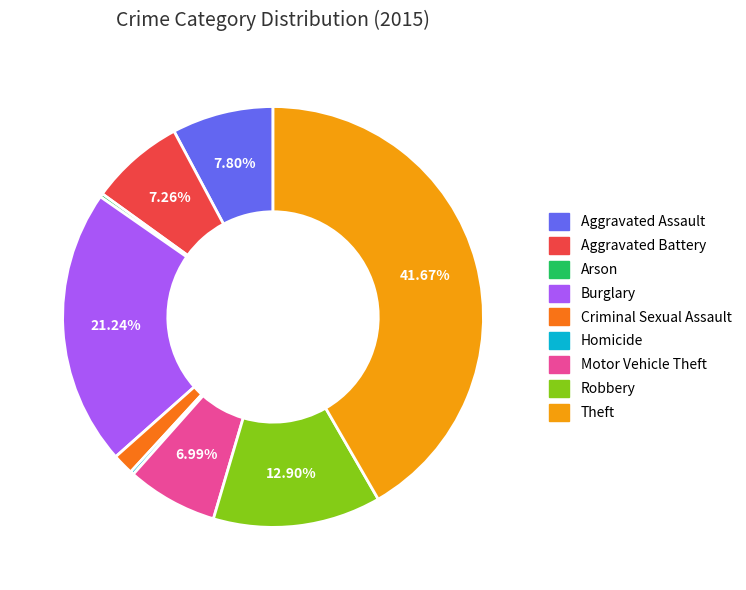

Which has a higher value, Aggravated Battery or Criminal Sexual Assault?

Aggravated Battery